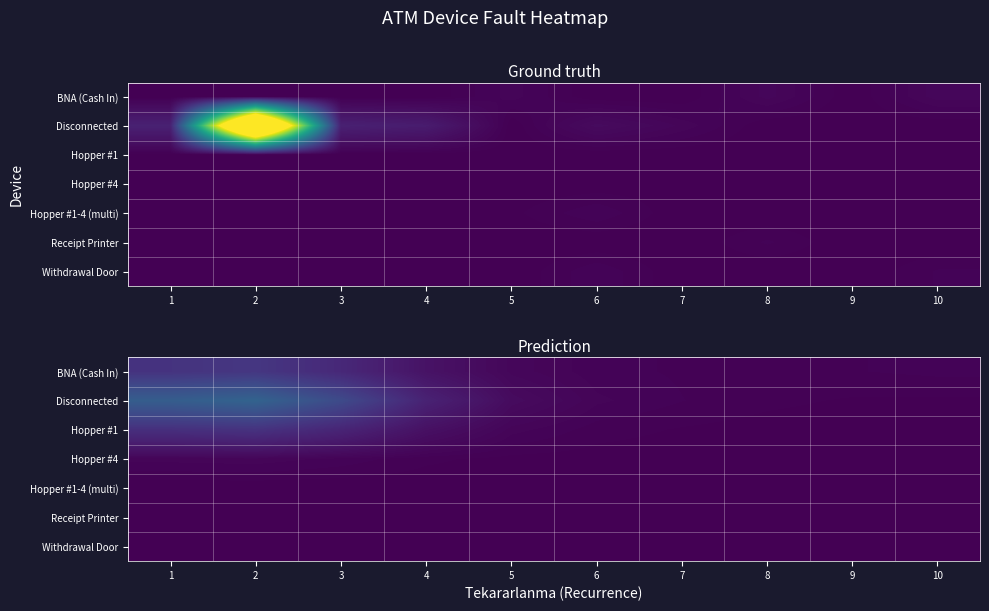

Which label corresponds to the largest value in the chart?

2